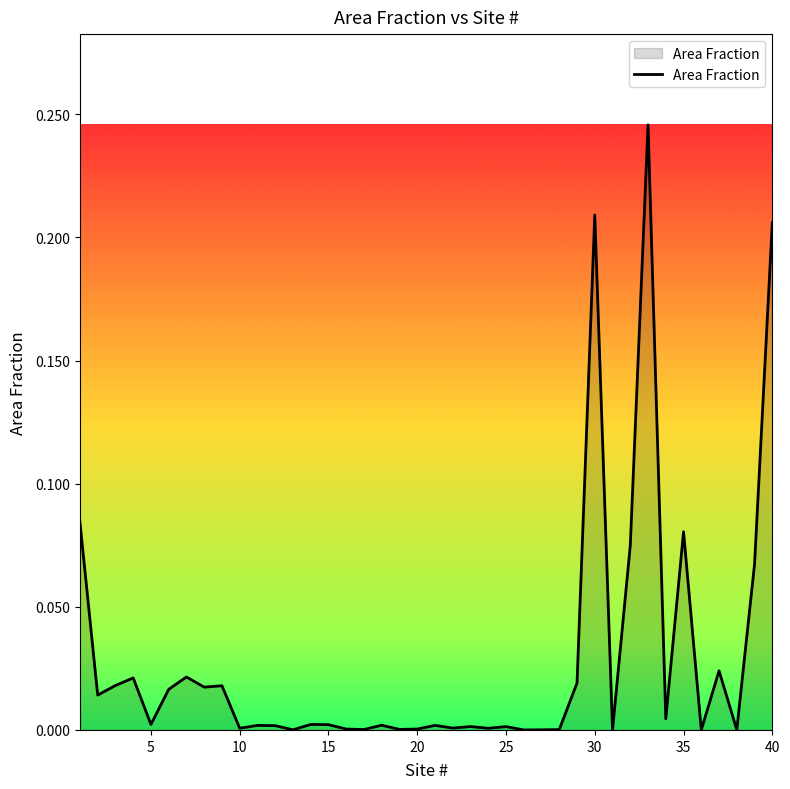

What is the difference between the second highest and second lowest values?

0.2